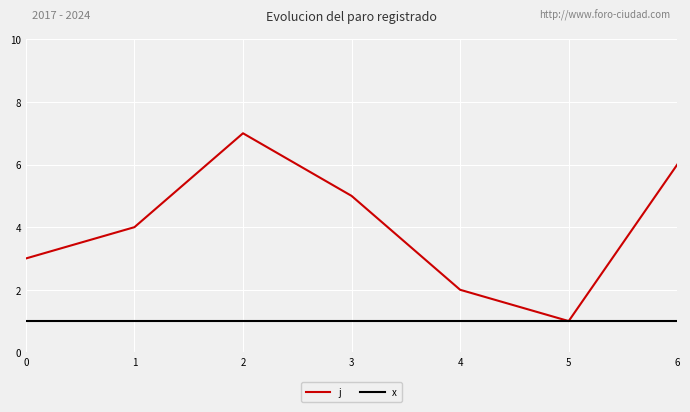

At which category does j reach its first local valley?

5